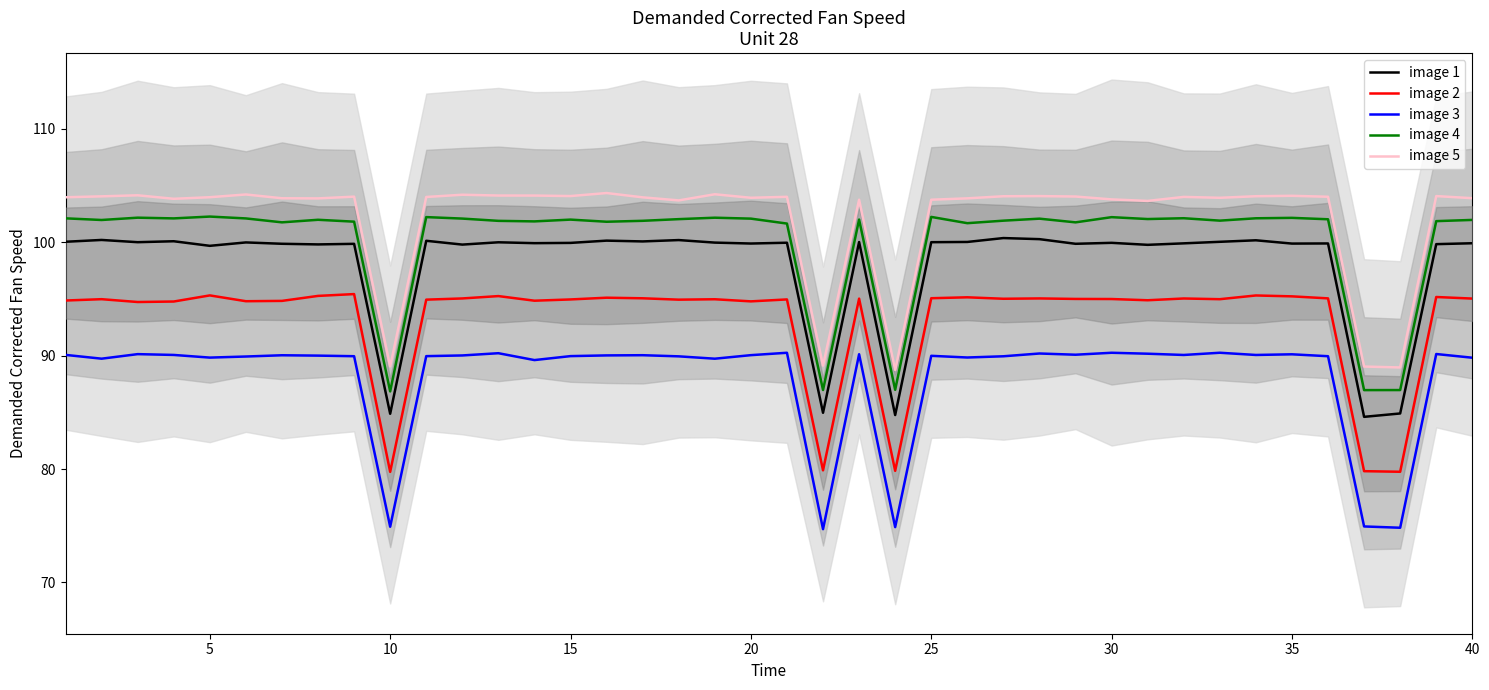

True or false: image 5 and image 2 cross at least once.

False